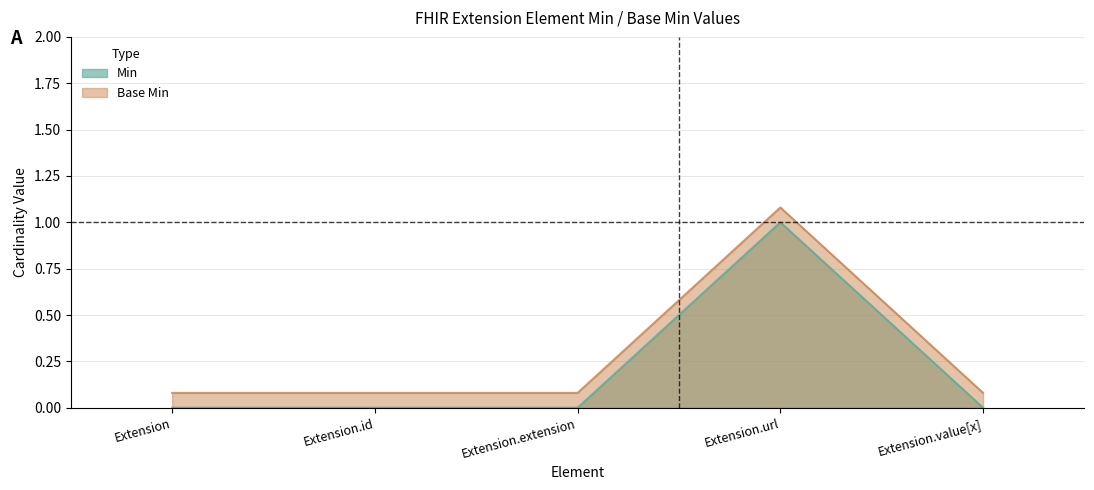

Rank the series by their average value, from highest to lowest.

Base Min, Min